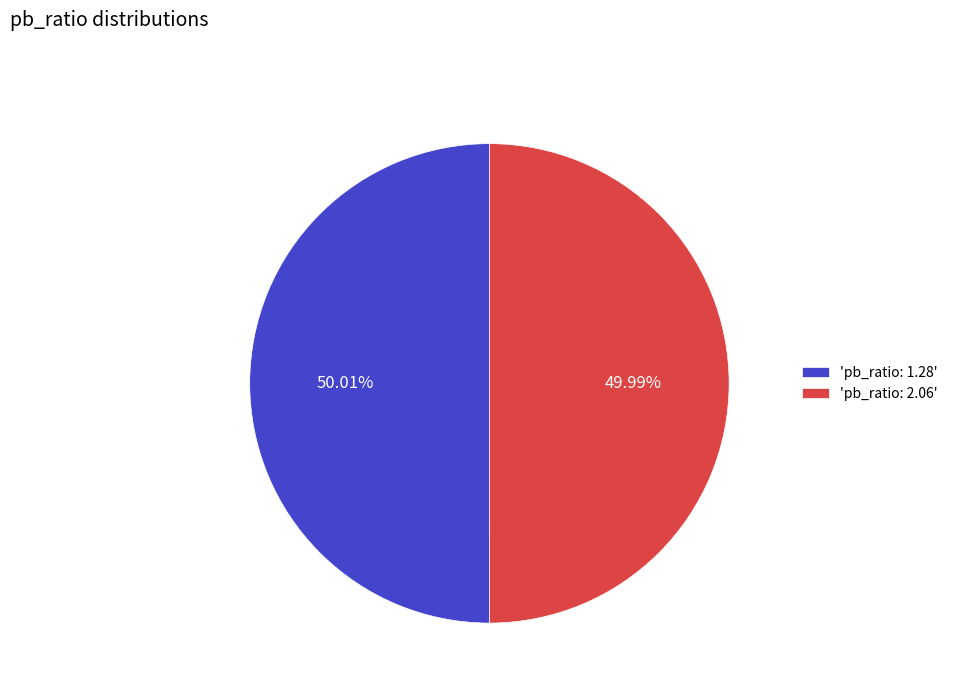

Combined, do 'pb_ratio: 2.06' and 'pb_ratio: 1.28' account for over 50%?

Yes